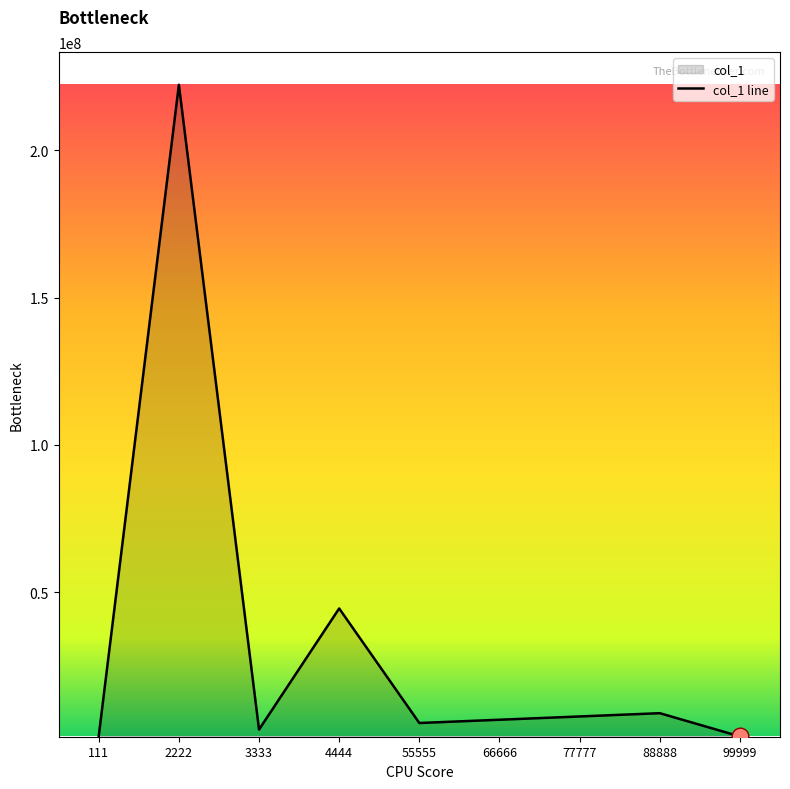

What is the difference between the maximum and minimum values?

221222223